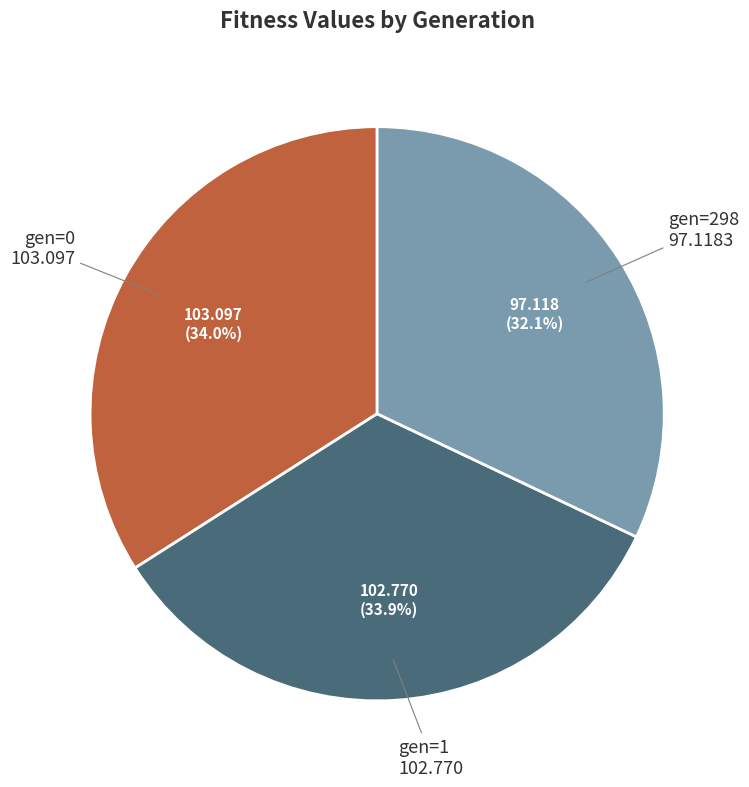

Is there any slice that represents more than half of the pie?

No